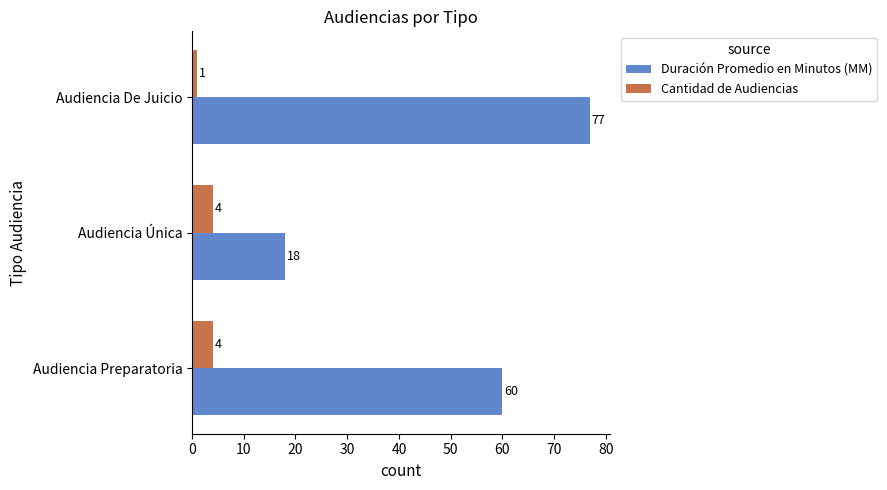

What is the difference between the maximum and minimum values in the Duración Promedio en Minutos (MM) series?

59